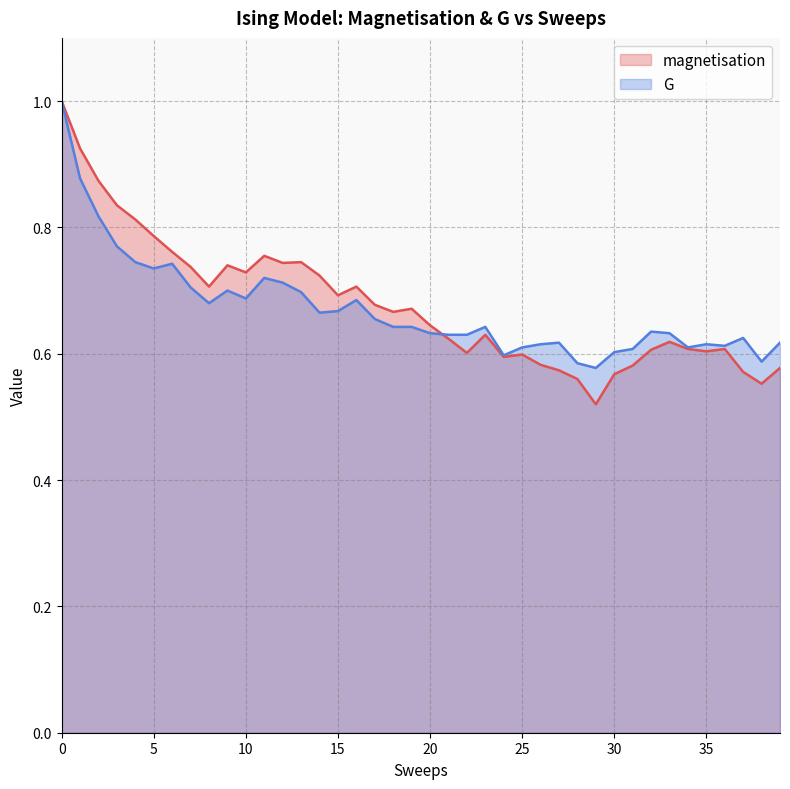

How many intersections are there between magnetisation and G?

1